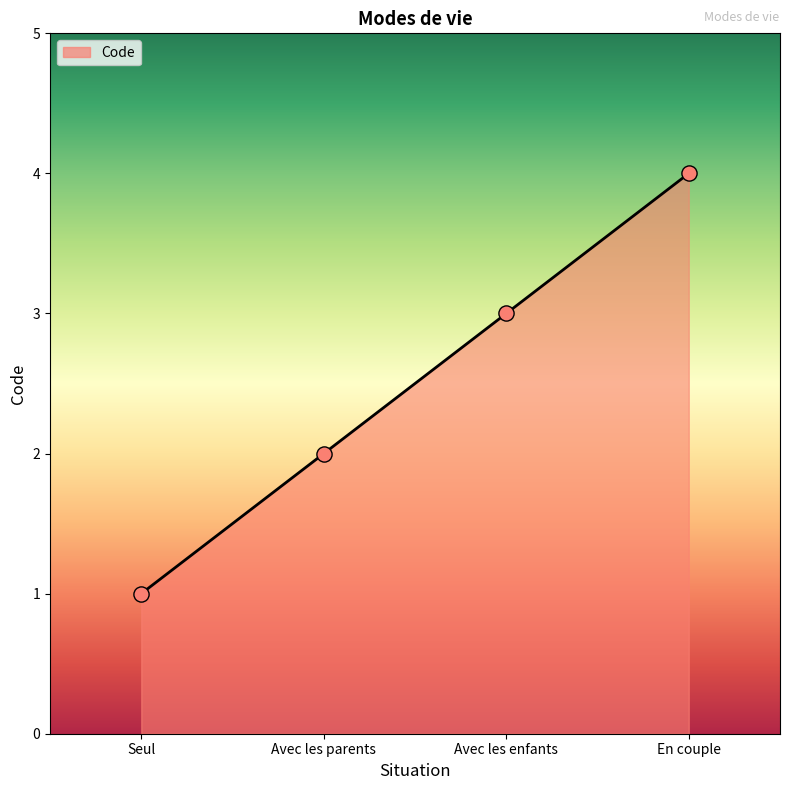

What is the ratio of the value at Avec les parents to the value at Seul?

2.0